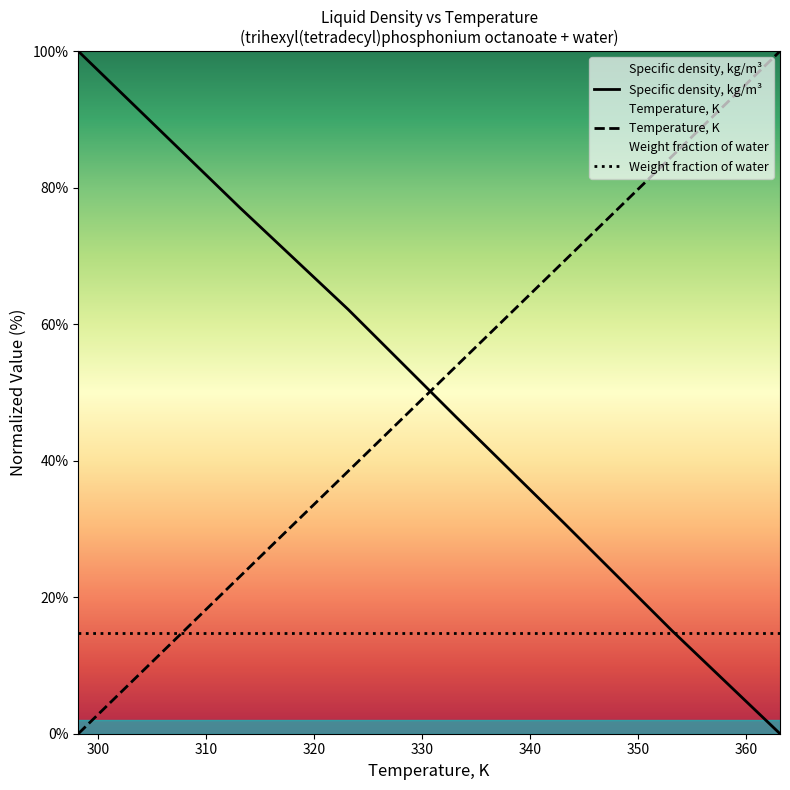

Rank the series by their average value, from highest to lowest.

Specific density, kg/m³, Temperature, K, Weight fraction of water